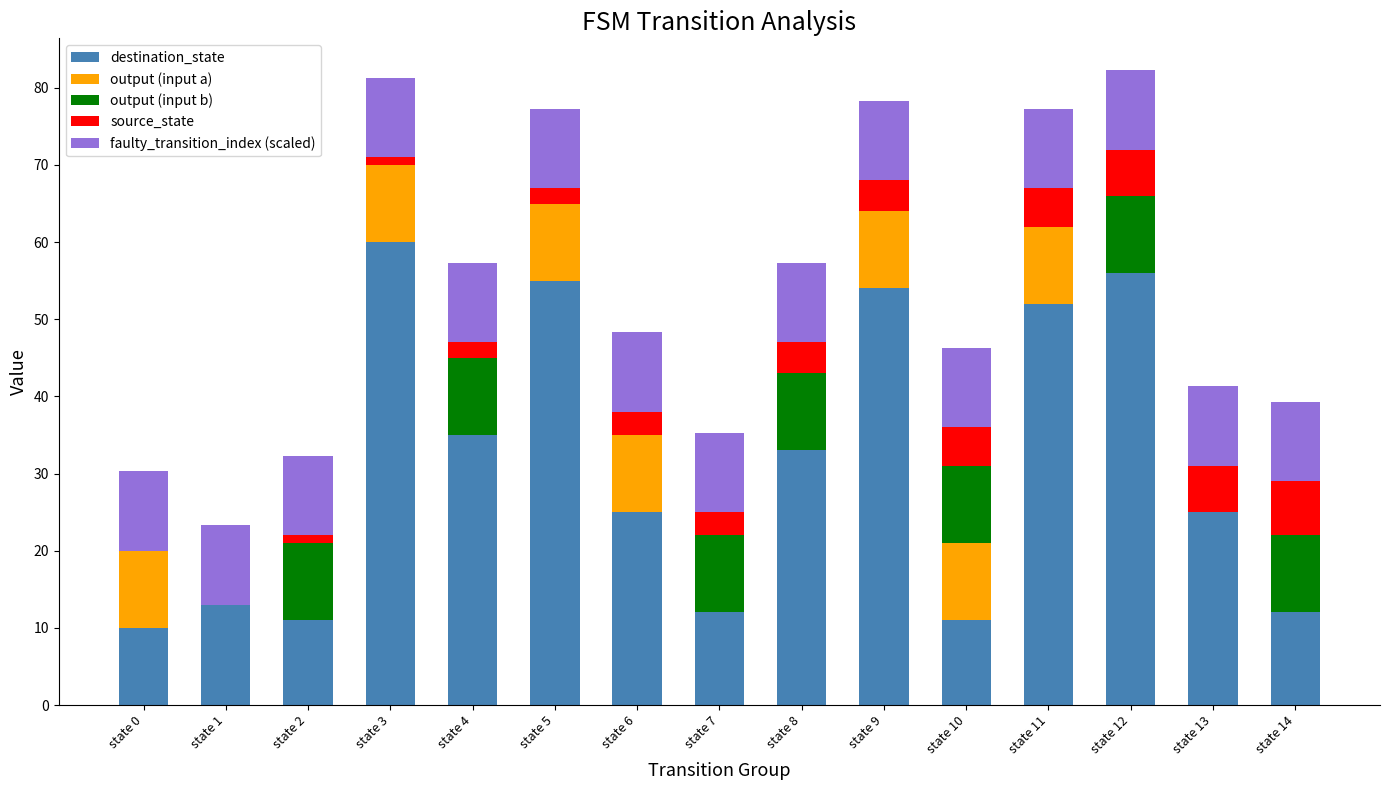

What are all the series names shown in the legend?

destination_state, output (input a), output (input b), source_state, faulty_transition_index (scaled)